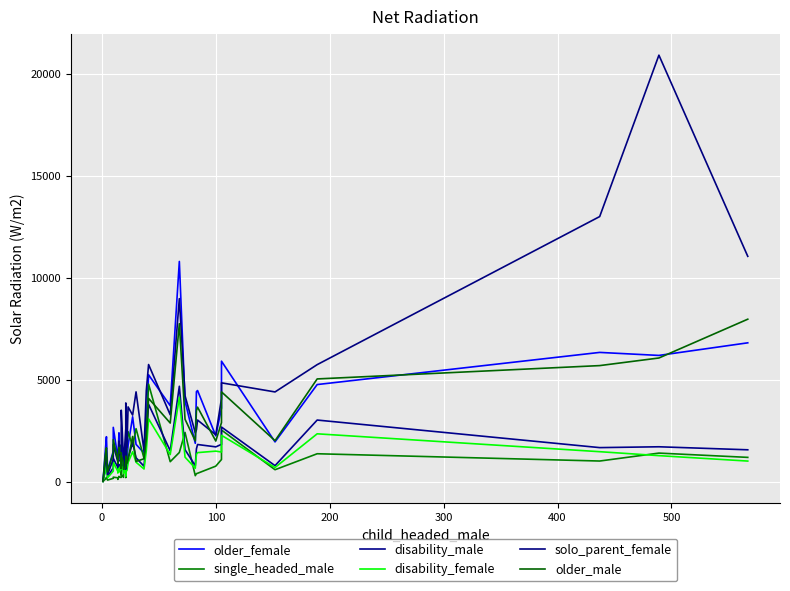

List the series in order of their peak value, highest first.

solo_parent_female, older_female, older_male, single_headed_male, disability_male, disability_female